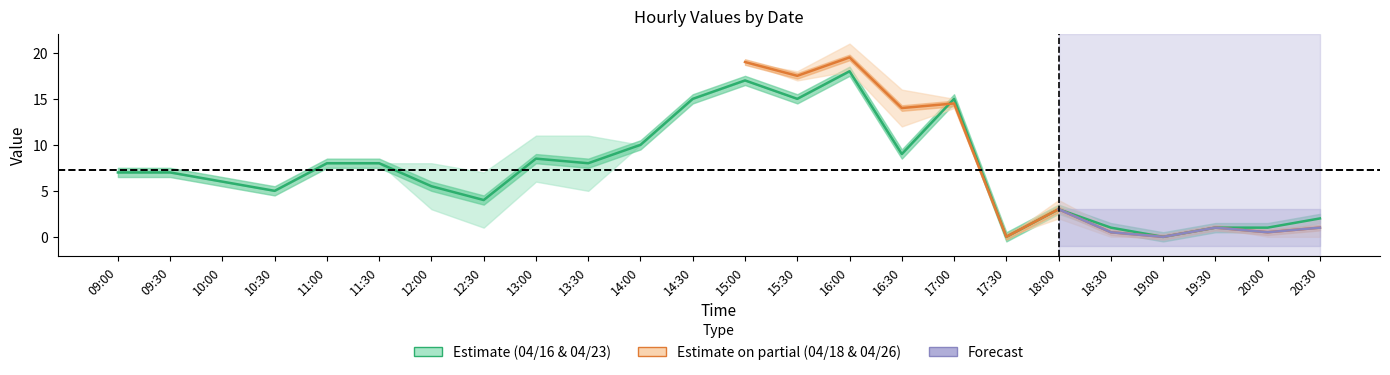

What is the sum of all 04/18 (四) values?

214